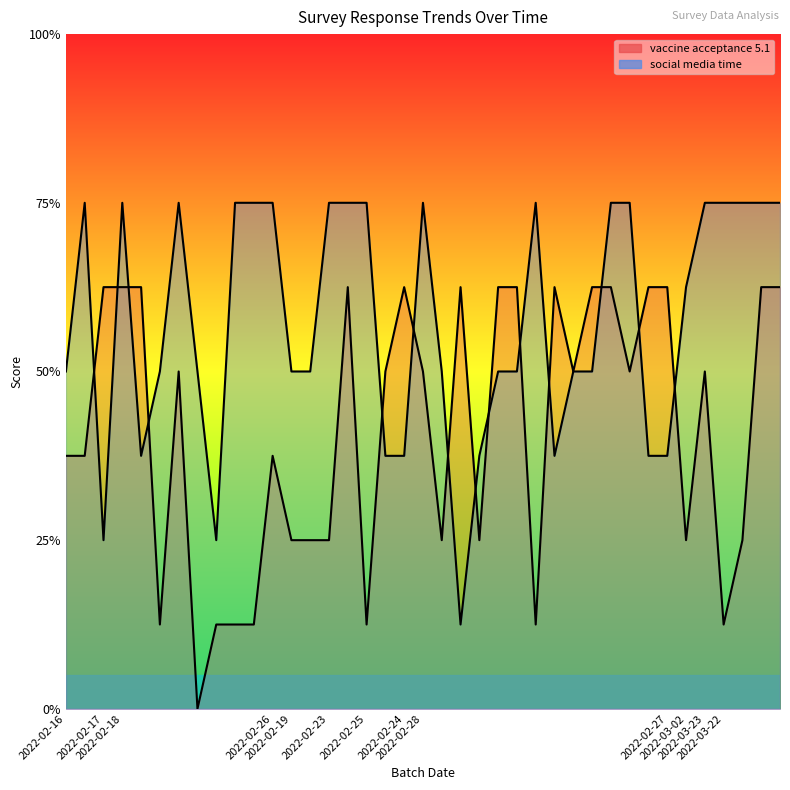

True or false: vaccine acceptance 5.1 has more than 1 interior local peaks.

True